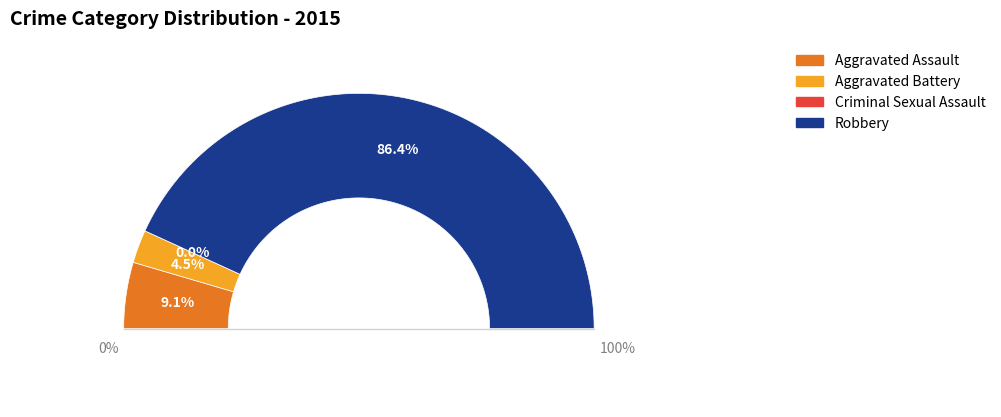

True or false: Aggravated Assault accounts for 3% of the total.

False